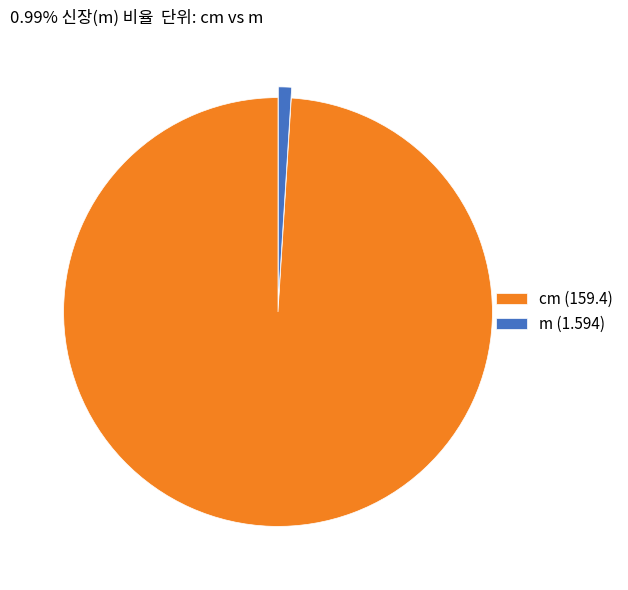

The cm (159.4) slice represents 94% of the pie. True or false?

False